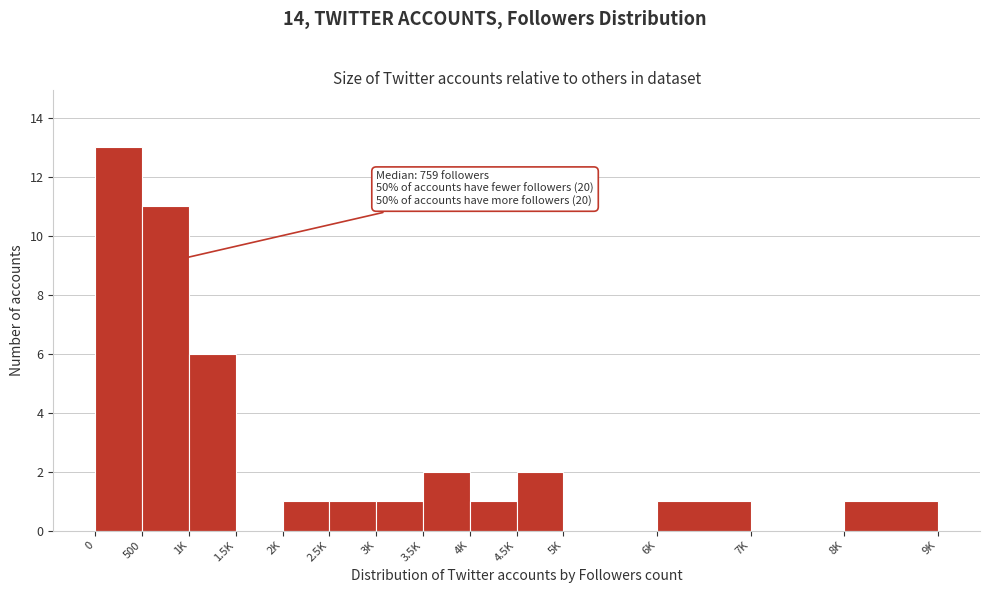

Reading left to right, what are all the values shown in this chart?

0=13	500=11	1K=6	1.5K=0	2K=1	2.5K=1	3K=1	3.5K=2	4K=1	4.5K=2	5K=0	6K=1	7K=0	8K=1